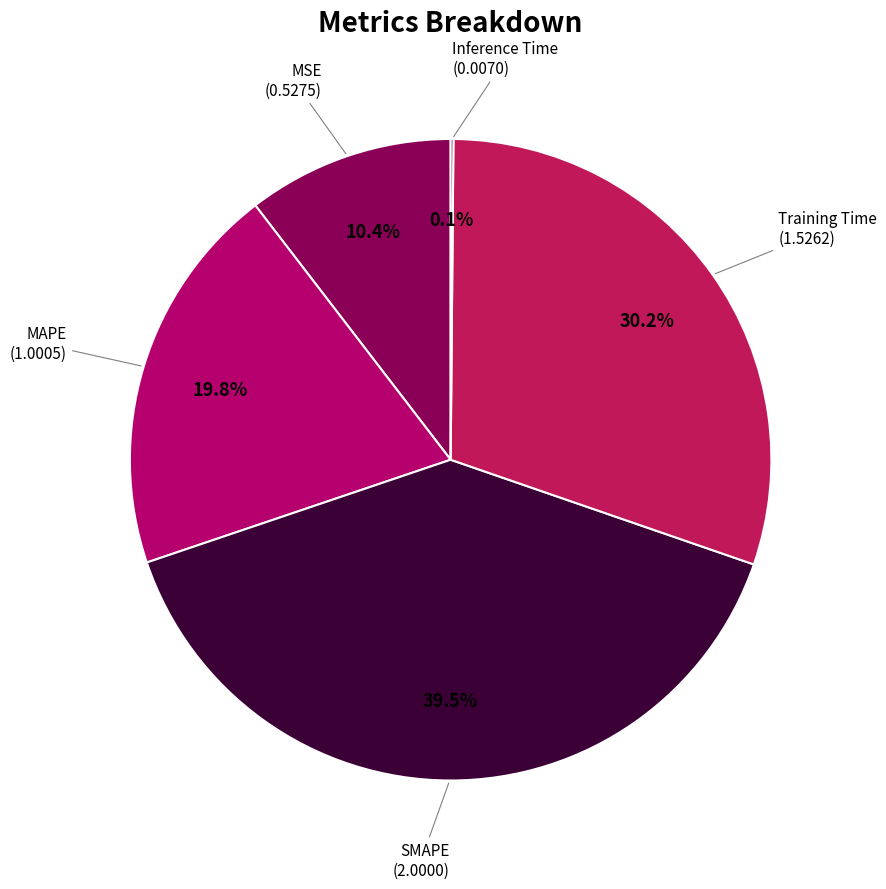

Does SMAPE represent more than half of the total?

No